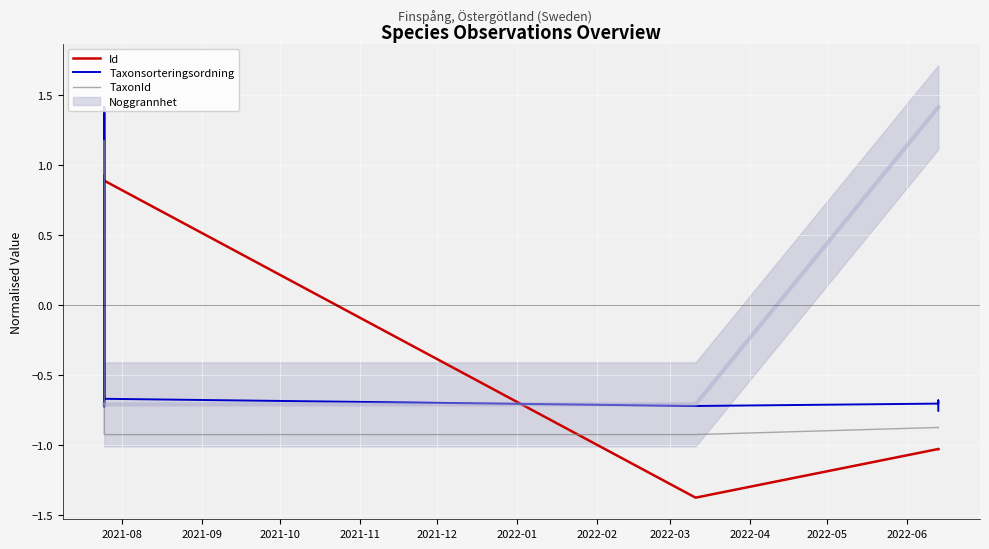

True or false: TaxonId has more than 0 points higher than both neighbors.

True